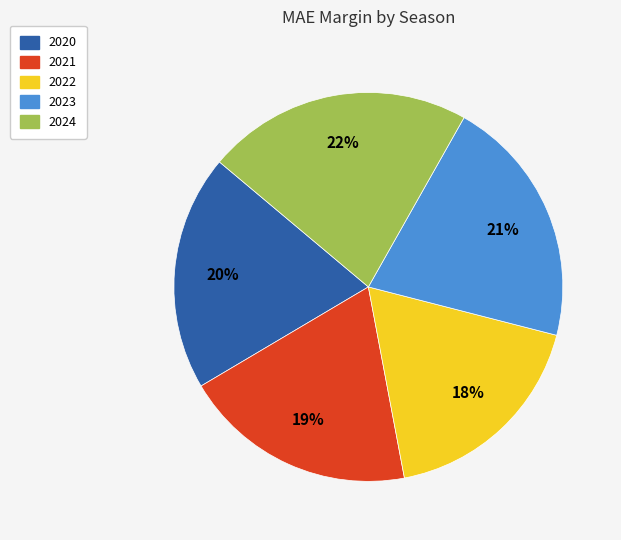

Between 2024 and 2022, which is larger?

2024